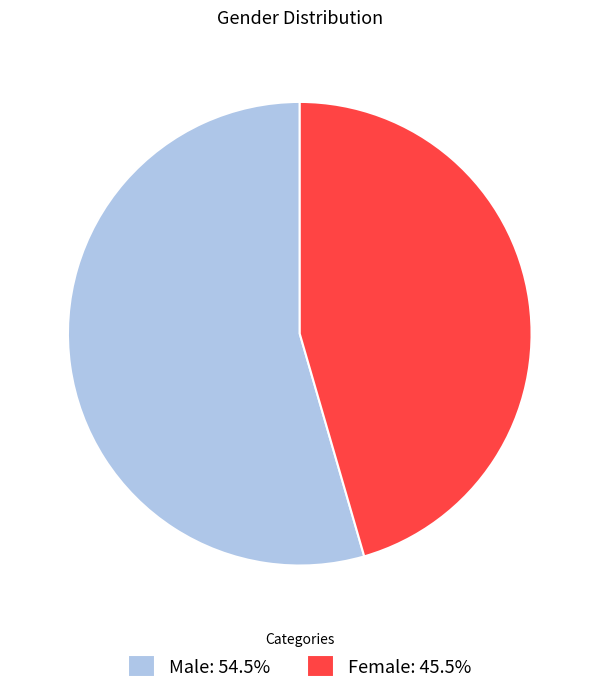

Do Female: 45.5% and Male: 54.5% together represent more than half of the pie?

Yes